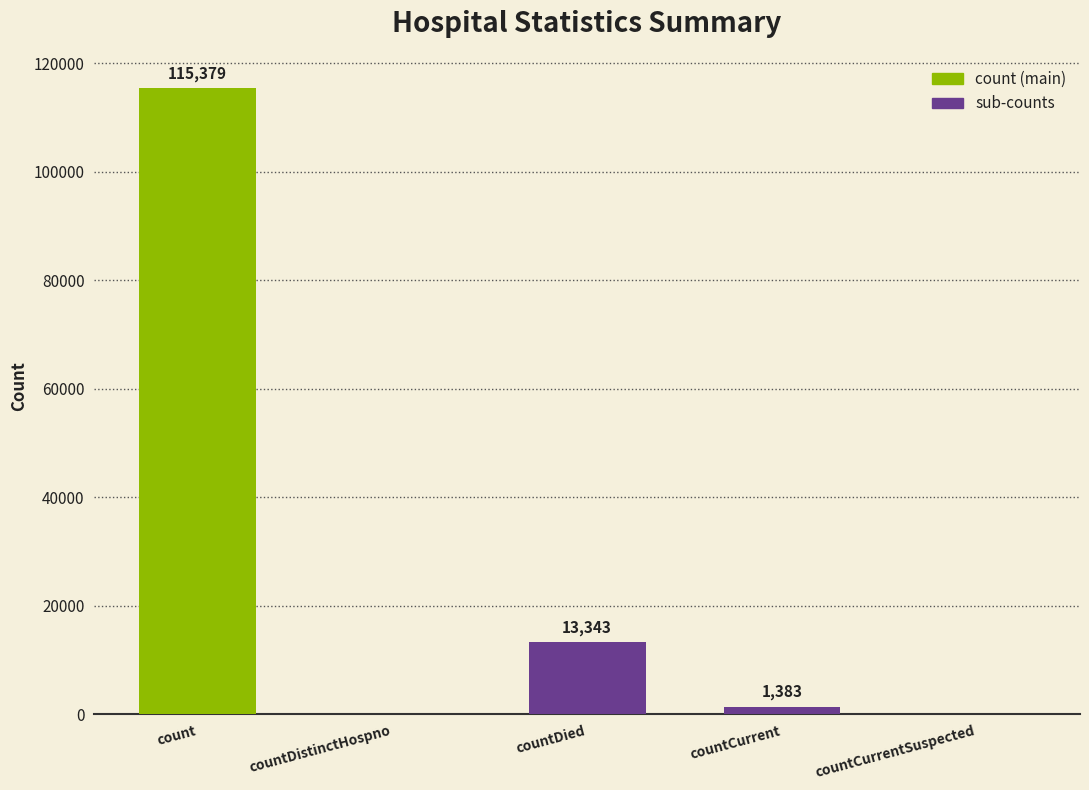

What is the sum of all values?

130105